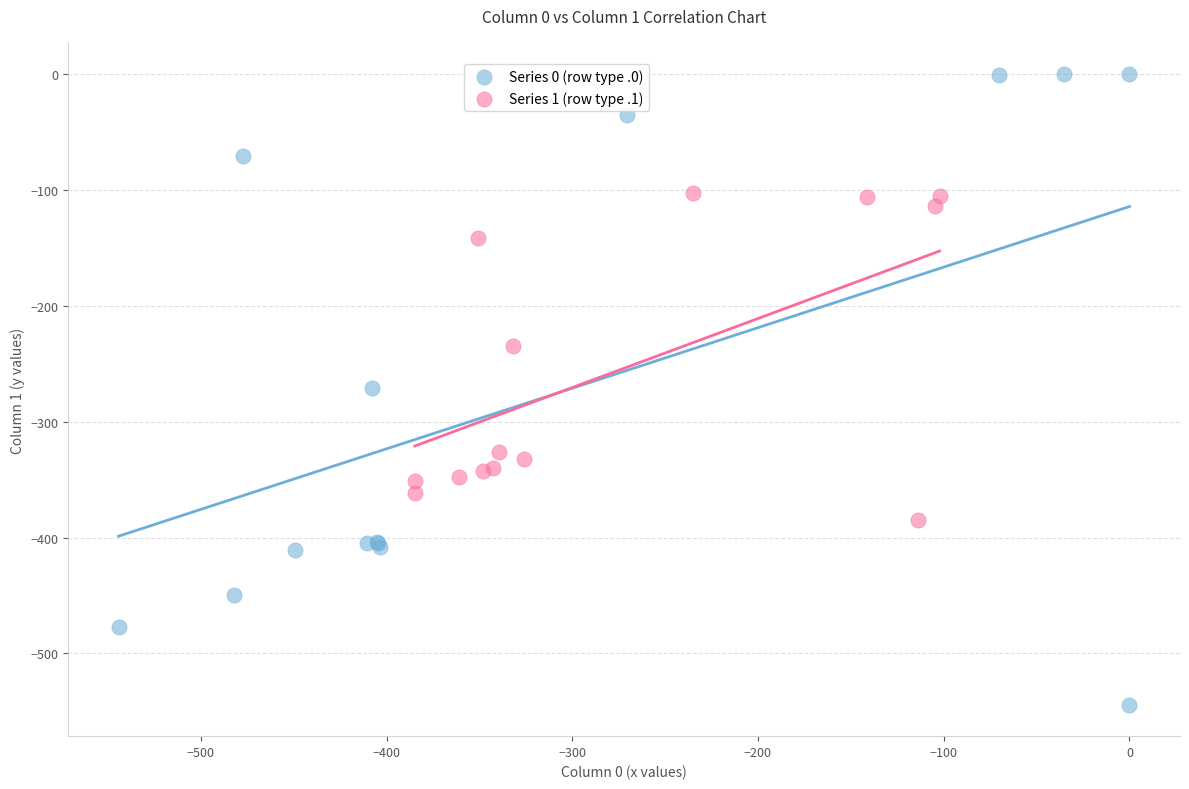

Which series contains the lowest Y value?

Series 0 (row type .0)